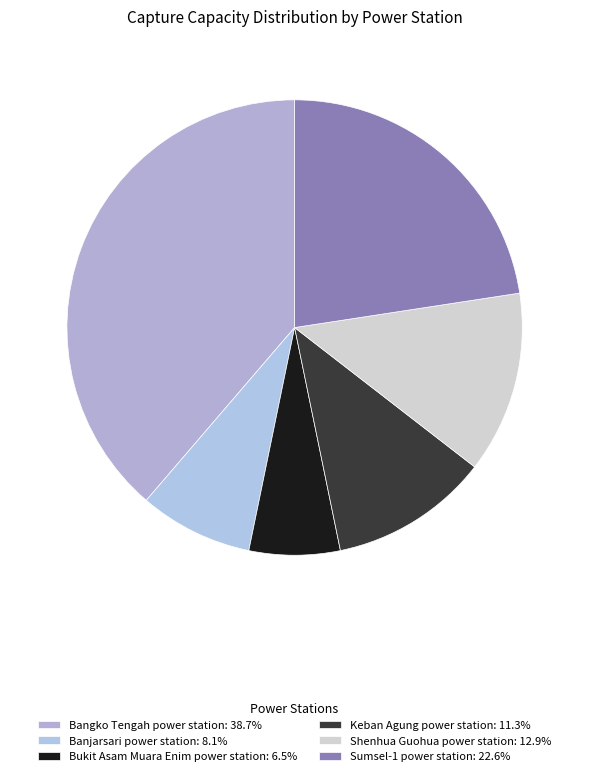

True or false: Bukit Asam Muara Enim power station accounts for 17% of the total.

False